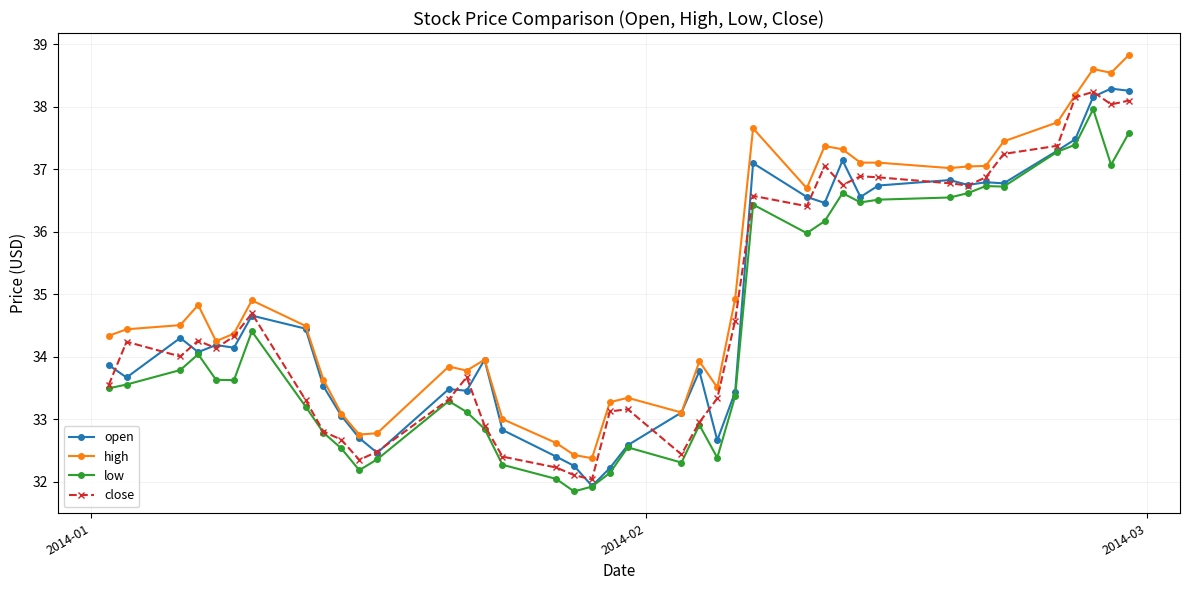

What are all the series names shown in the legend?

open, high, low, close